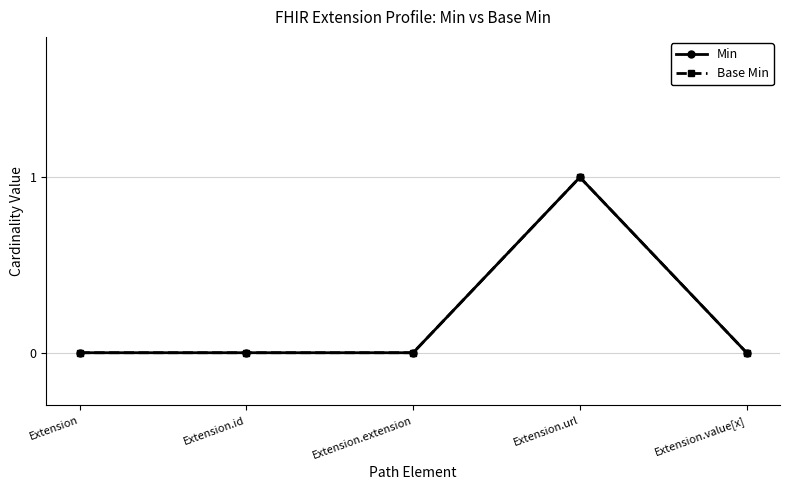

True or false: Base Min has a value of 0 at Extension.id.

True